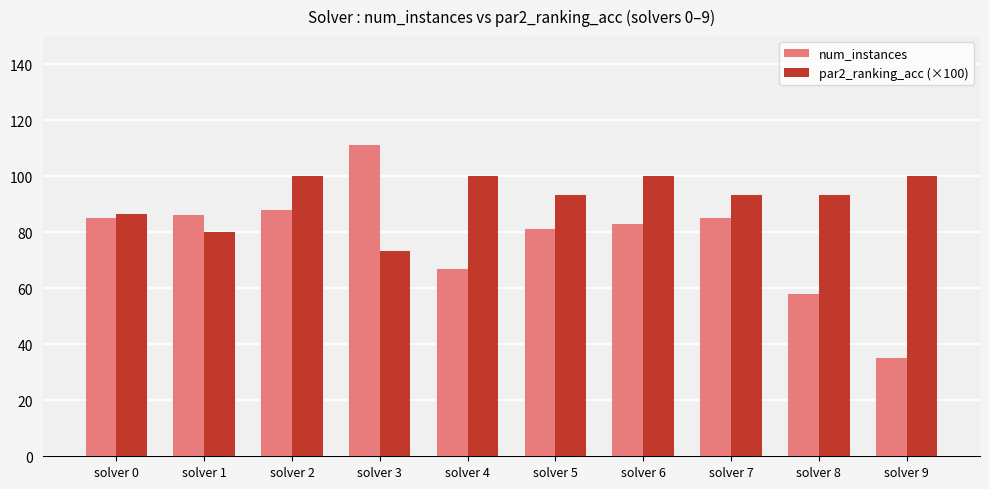

Reading left to right, transcribe all the data shown in this chart.

num_instances: 85.0	86.0	88.0	111.0	67.0	81.0	83.0	85.0	58.0	35.0
par2_ranking_acc (×100): 86.7	80.0	100.0	73.3	100.0	93.3	100.0	93.3	93.3	100.0